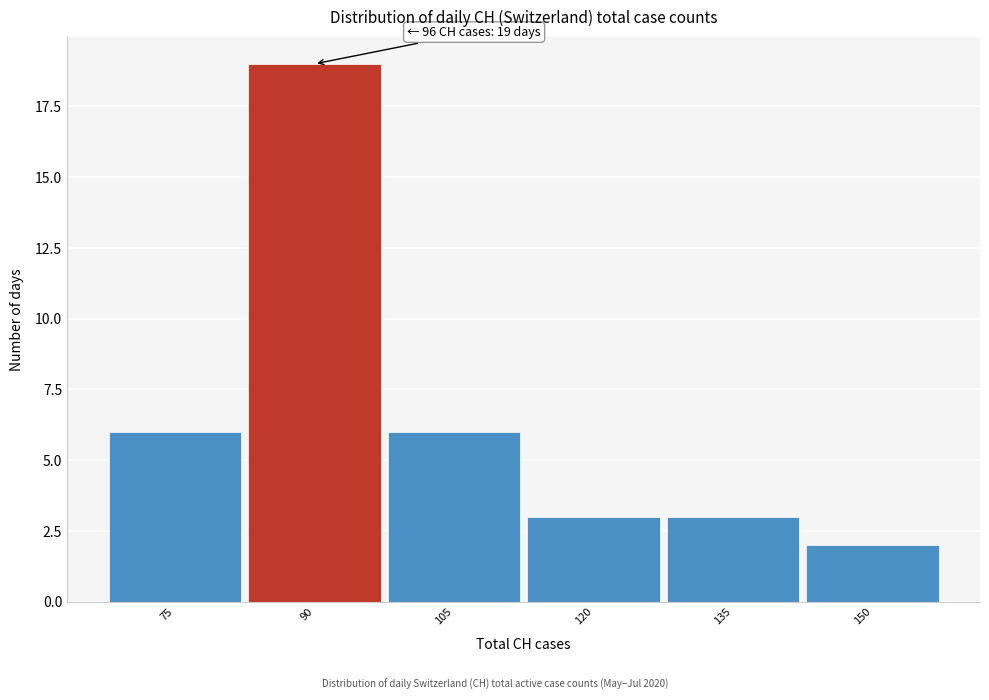

Reading left to right, list all the values displayed in this chart.

6	19	6	3	3	2